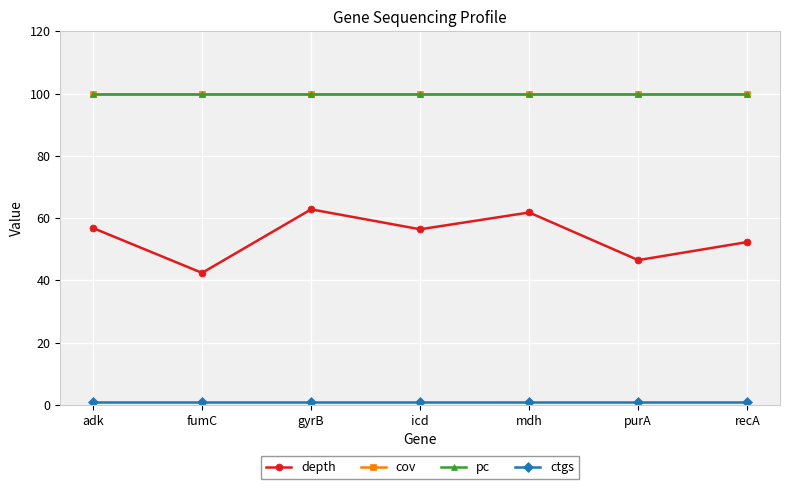

Is this an area chart (filled region under the line)?

No